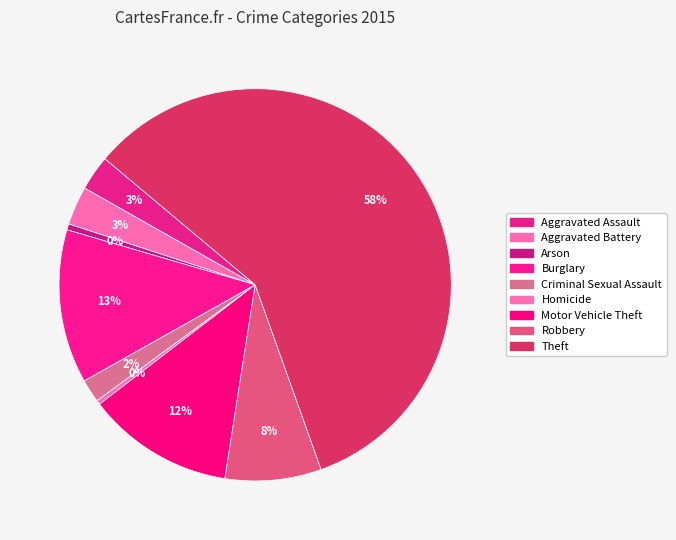

How many segments does this pie chart have?

9